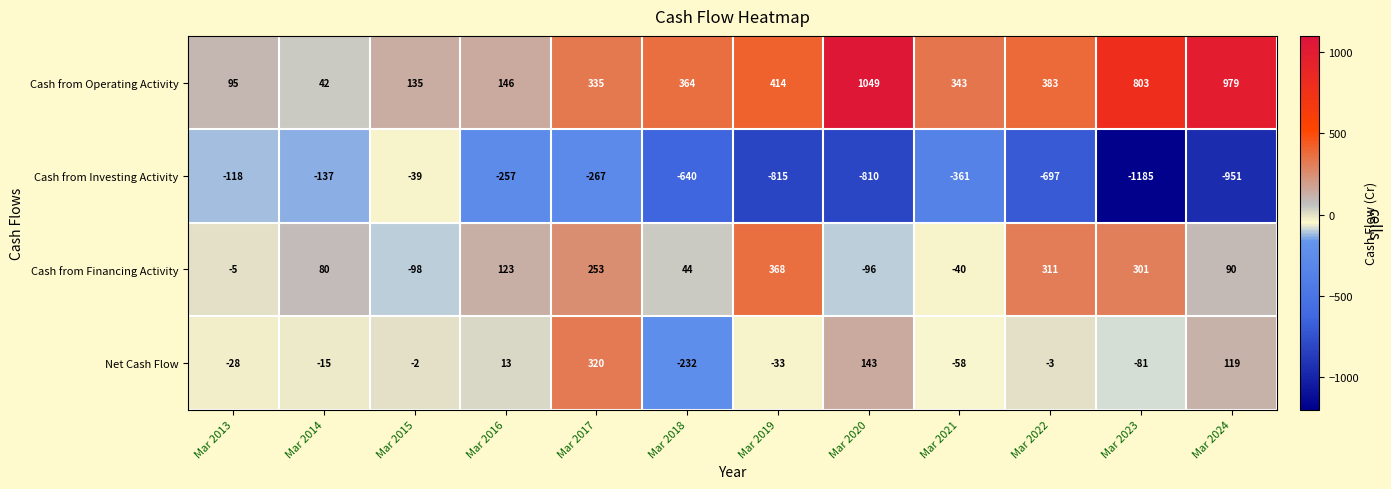

What is the average value of the Cash from Financing Activity series?

111